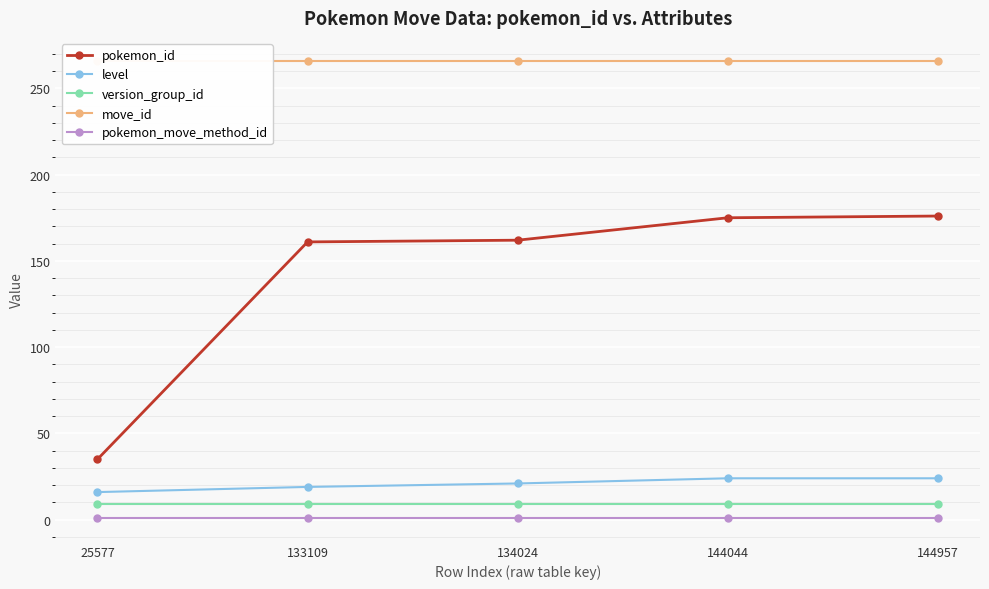

How many lines are shown in the chart?

5